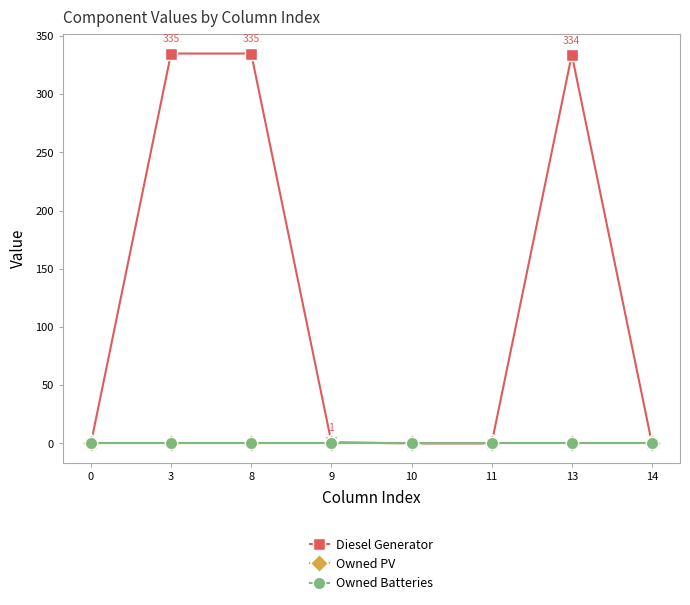

Between 3 and 11, which is larger?

3